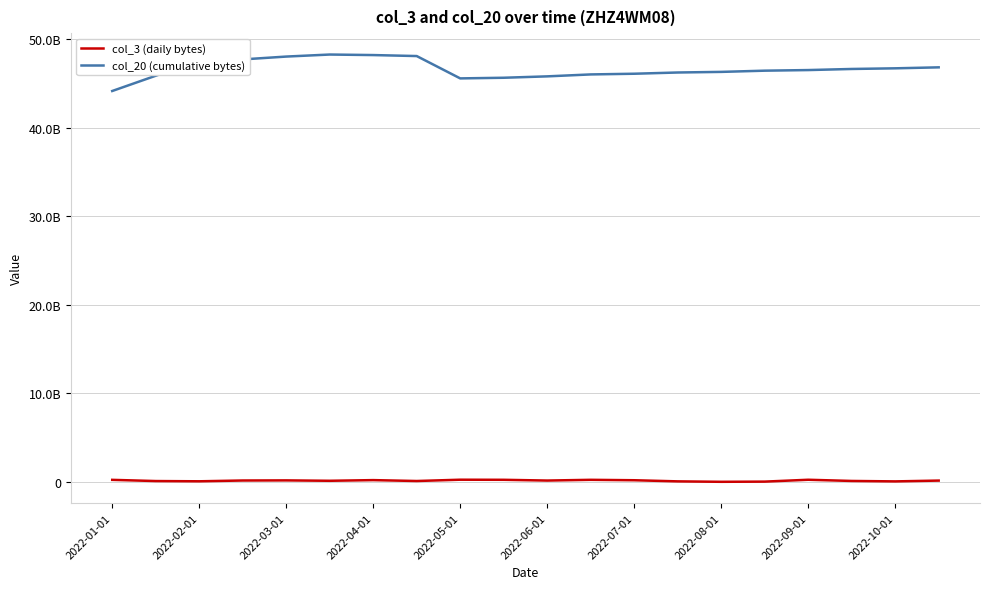

True or false: col_3 (daily bytes) and col_20 (cumulative bytes) cross at least once.

False